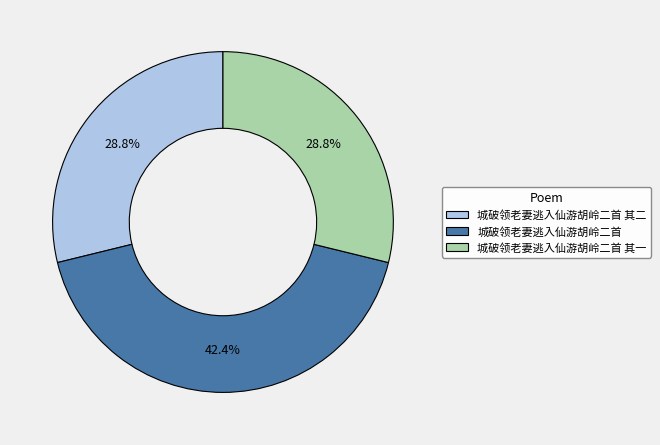

How much of the chart is everything except 城破领老妻逃入仙游胡岭二首 其二?

71.2%